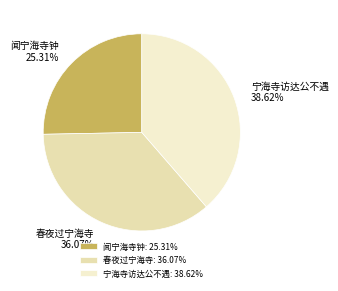

Which has a higher value, 宁海寺访达公不遇 or 闻宁海寺钟?

宁海寺访达公不遇